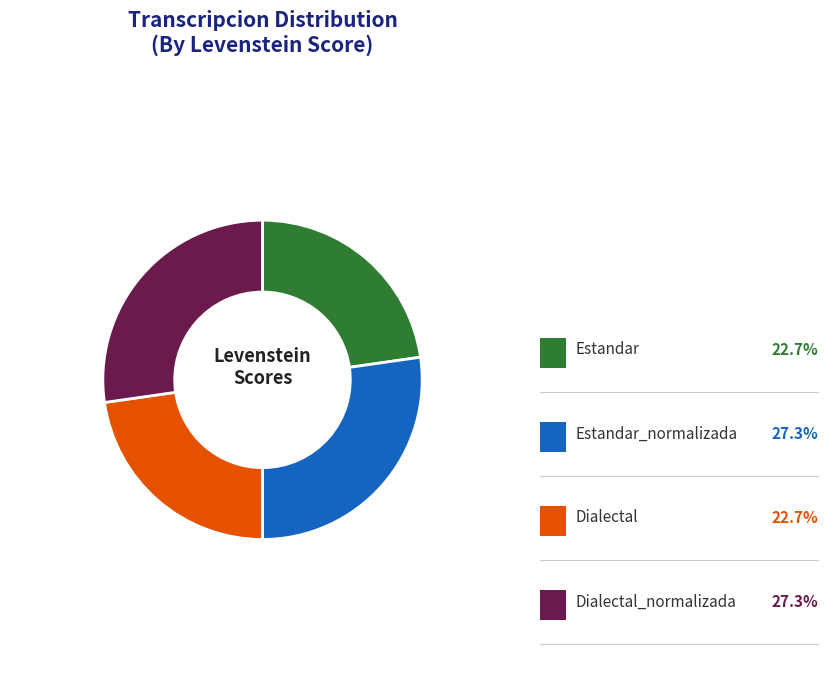

Which category has the smallest portion of the pie?

Estandar